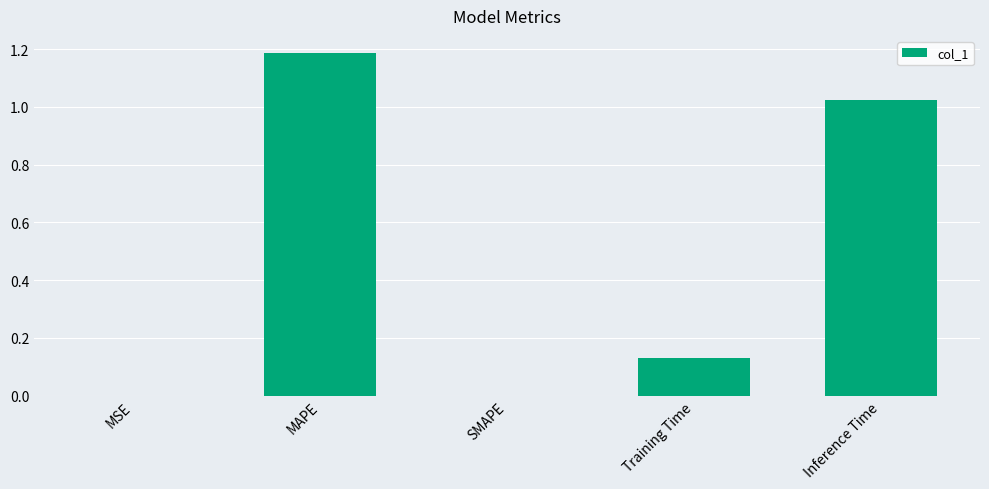

The value at SMAPE is 0.7. True or false?

False